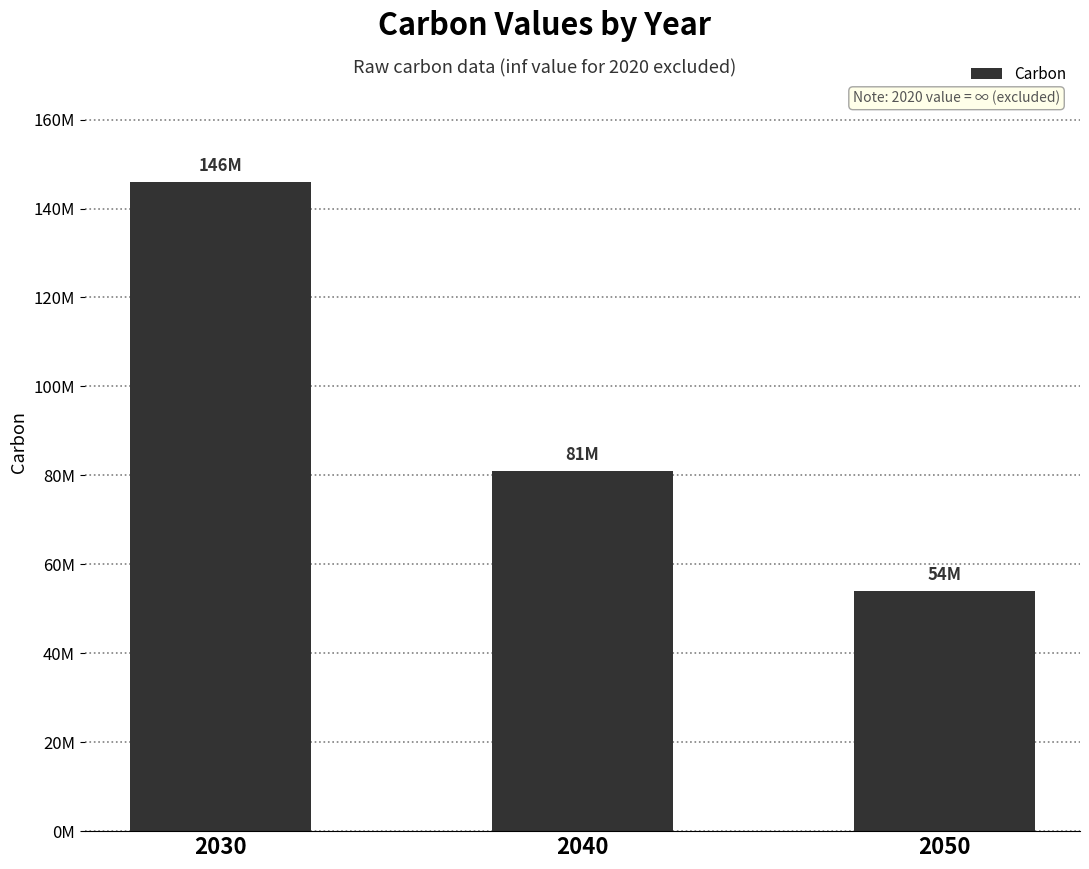

Are the bars horizontal?

No